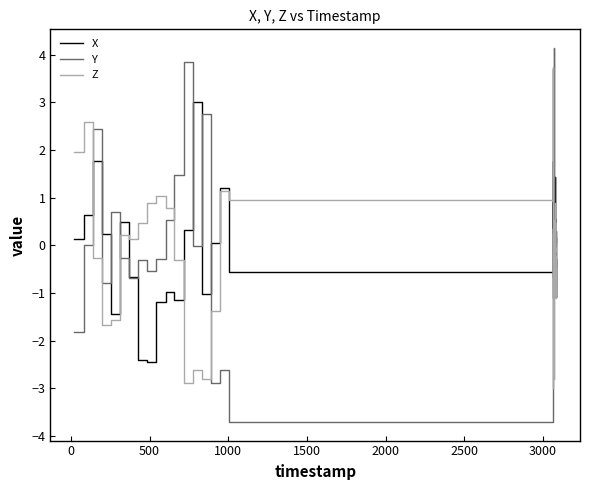

How many intersections are there between Z and Y?

13